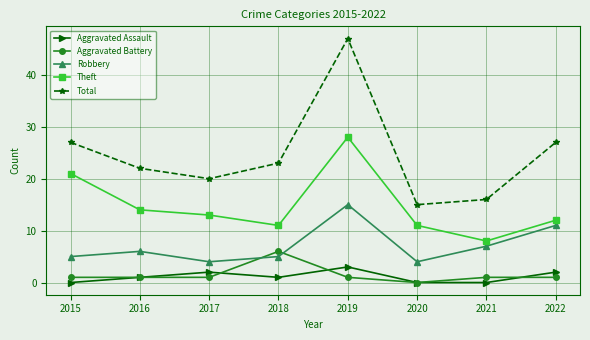

What is the average value of the Theft series?

15